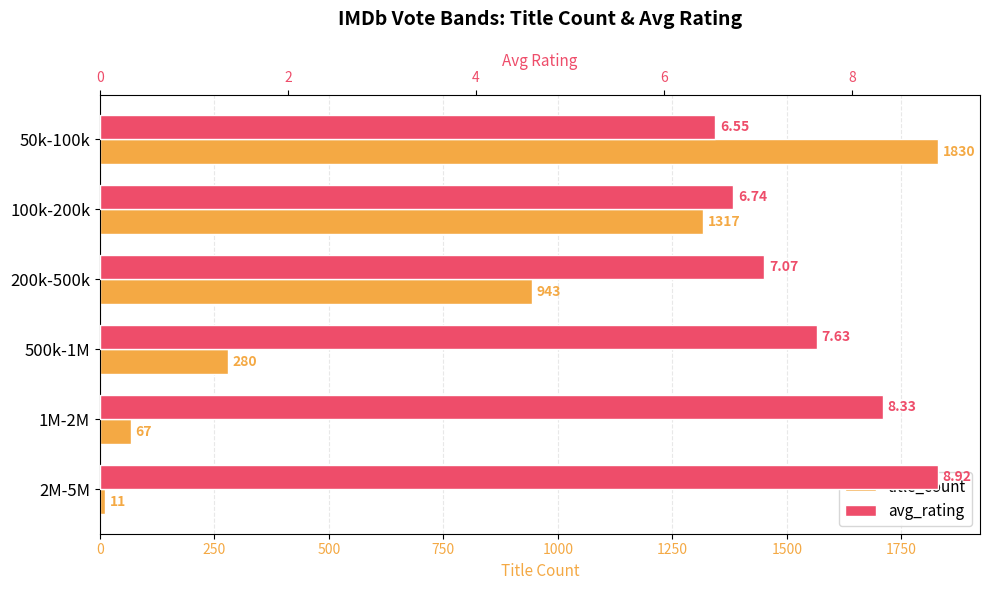

Reading left to right, list all the values displayed in this chart.

title_count: 1830.0	1317.0	943.0	280.0	67.0	11.0
avg_rating: 6.5	6.7	7.1	7.6	8.3	8.9